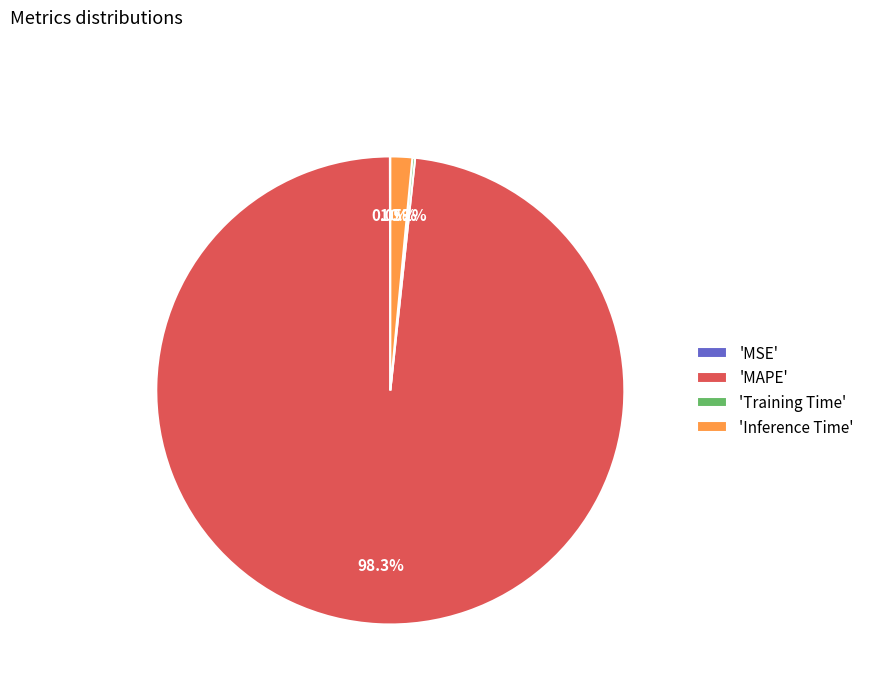

What is the majority slice?

'MAPE'